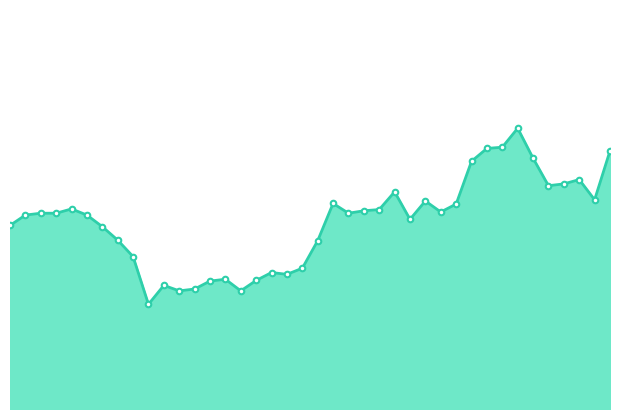

What is the average value?

7.4